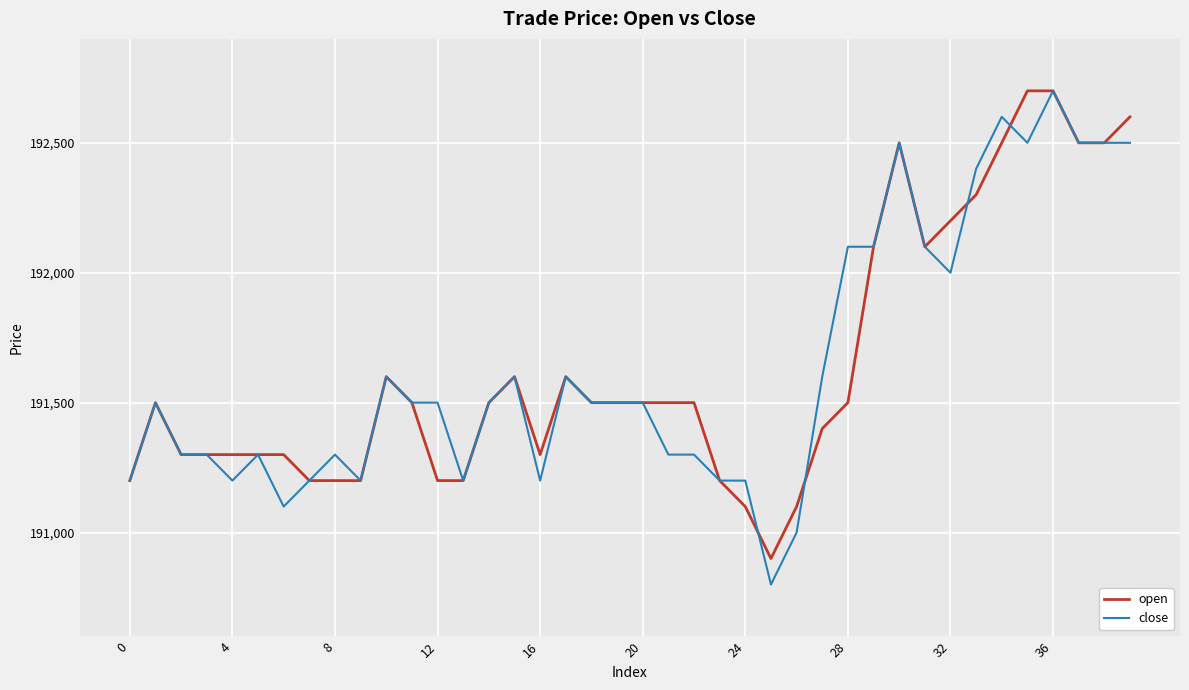

What is the maximum value for close?

192700